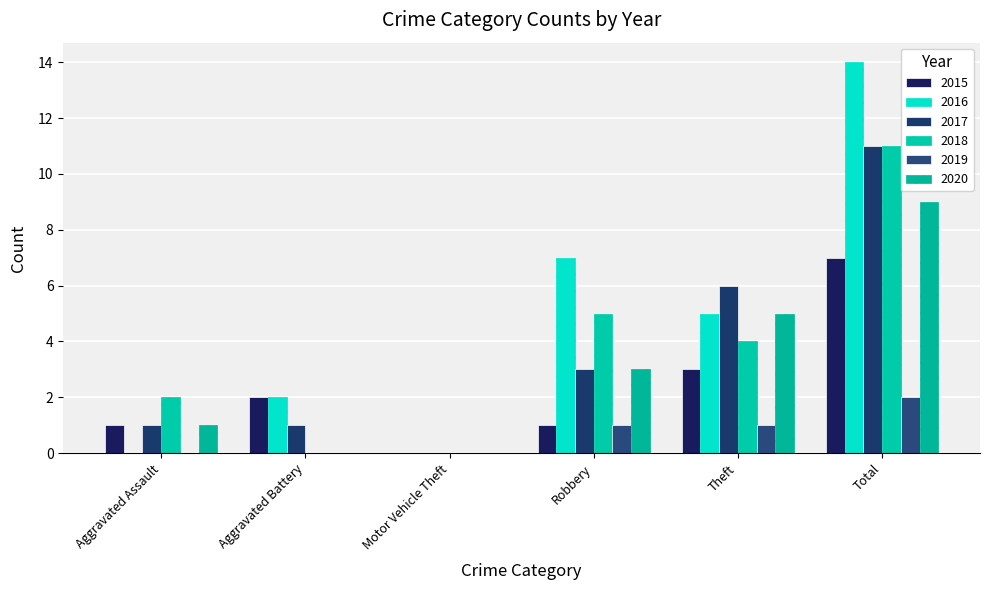

What position from the right is Total?

1